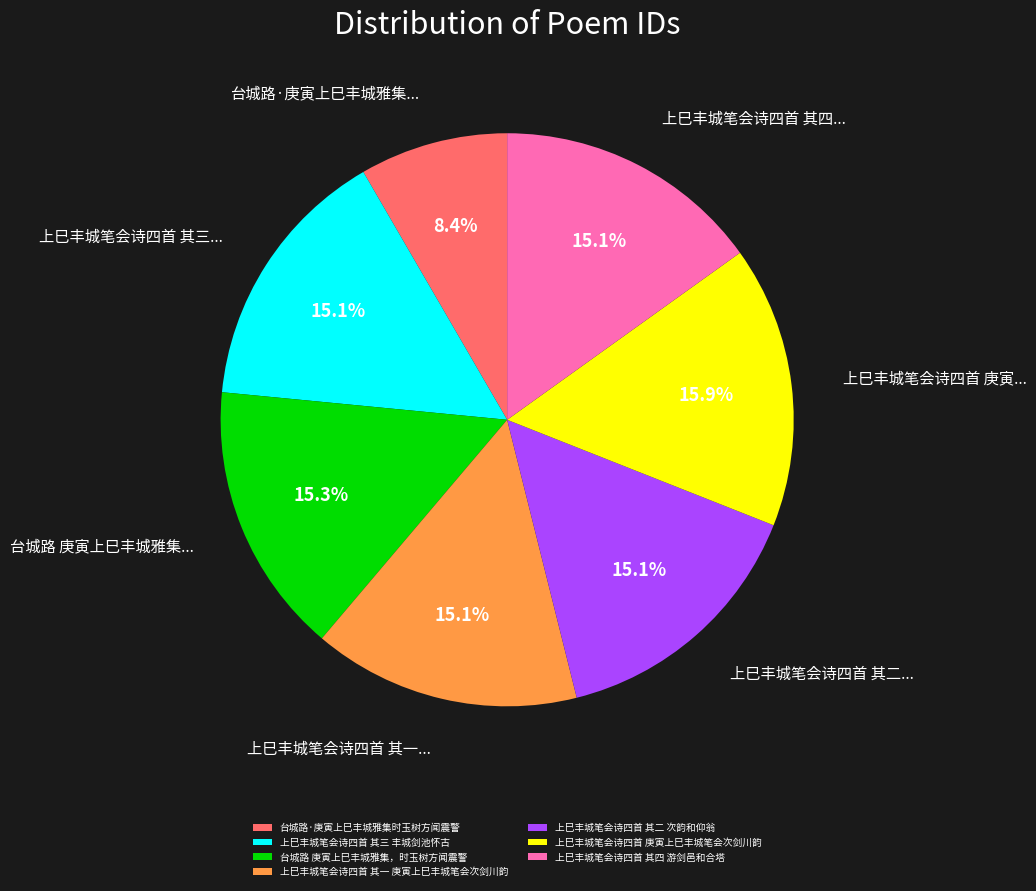

How many slices are in this pie chart?

7